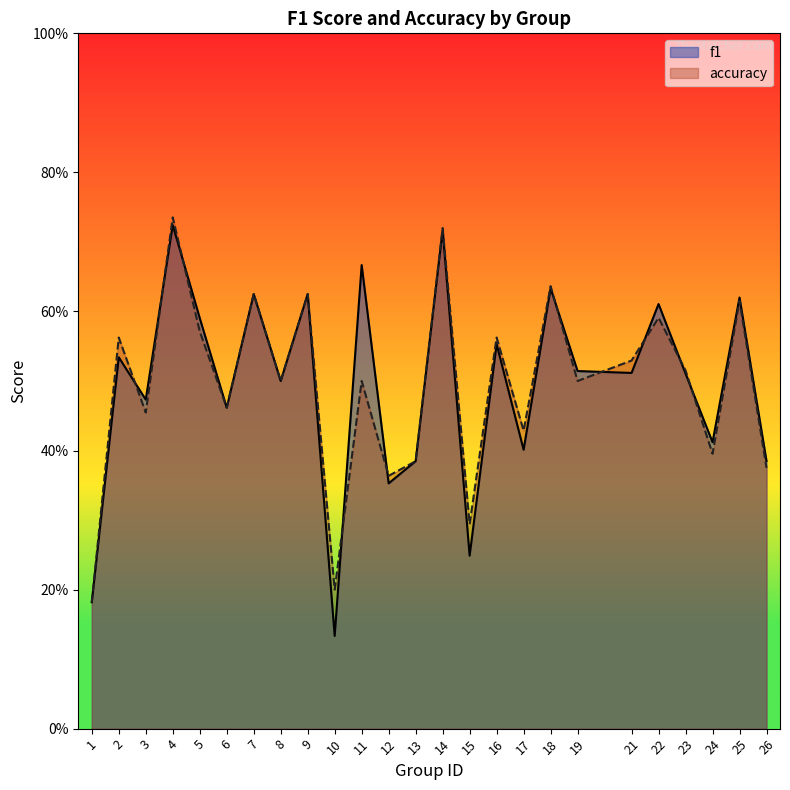

What is the sum of all accuracy values?

12.3